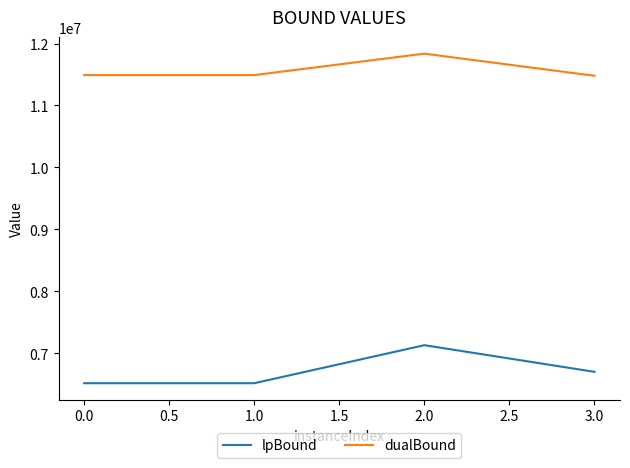

What is the smallest value displayed?

6519541.9